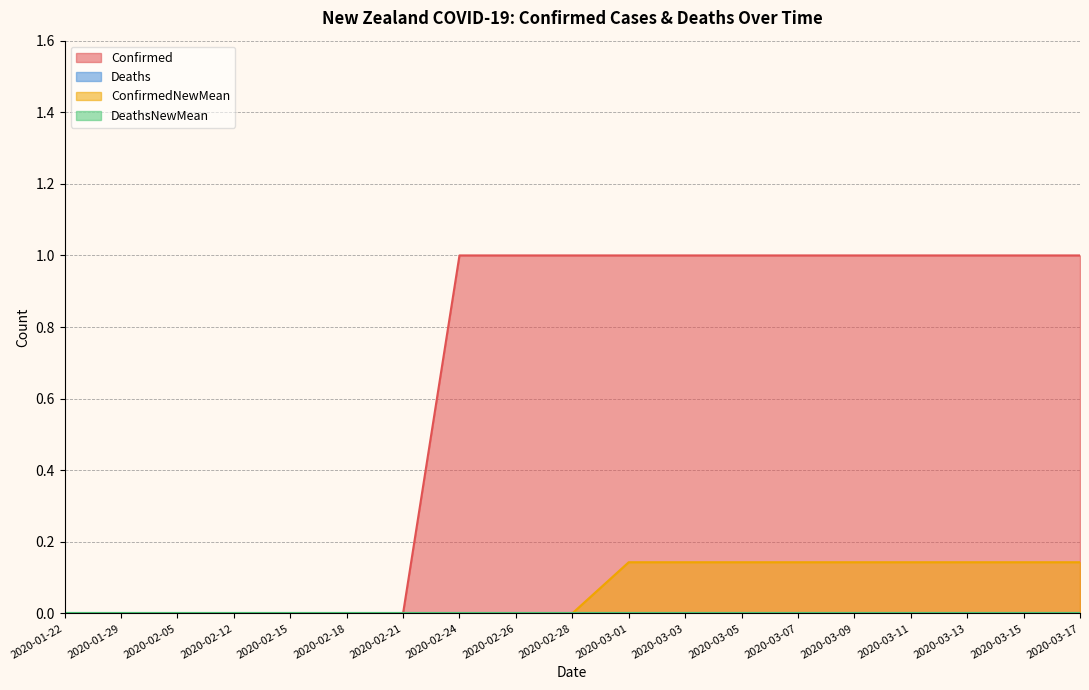

What is the difference between the highest and lowest values at 2020-02-26?

1.0